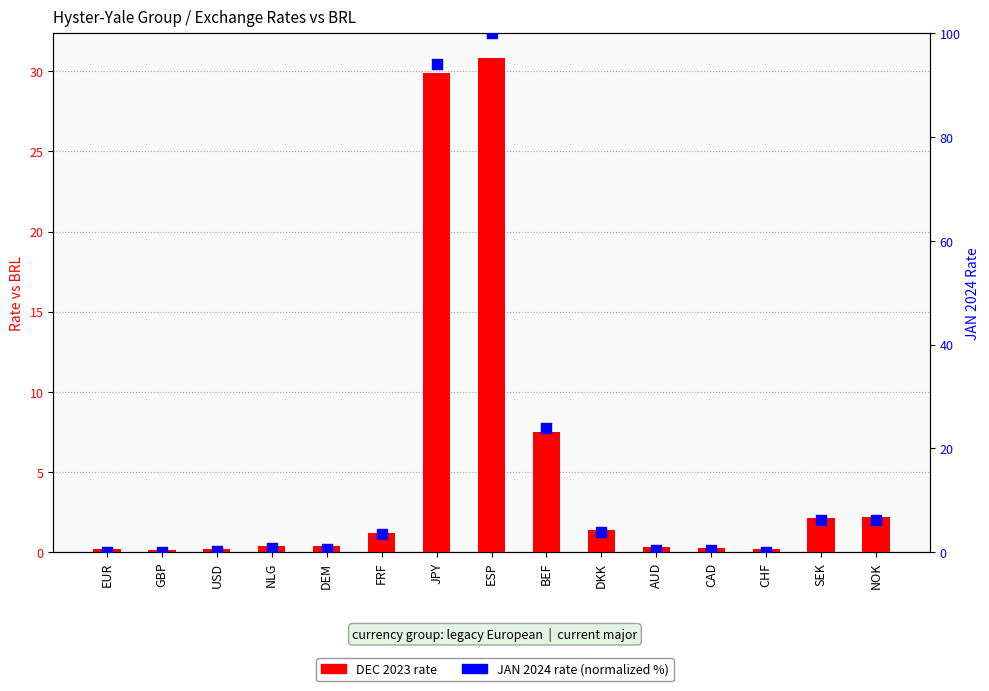

At how many categories does at least one series exceed 64?

2